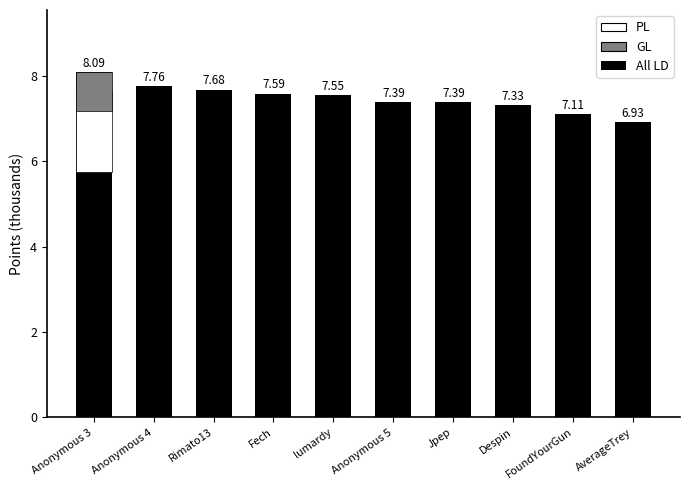

What is the label of the 3rd bar from the left?

Rimato13